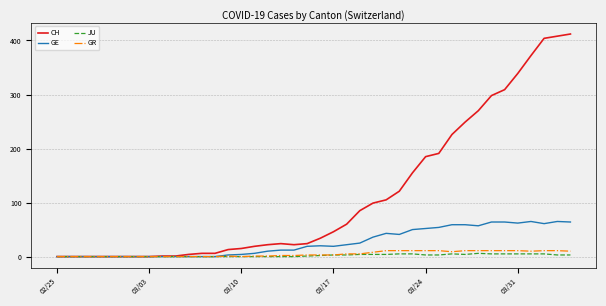

Which series has the widest spread of values?

CH